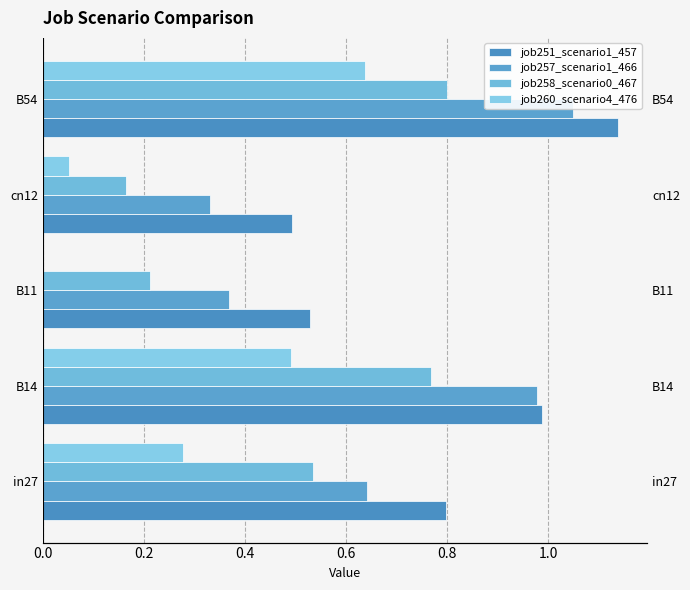

How many data points does each series have?

5